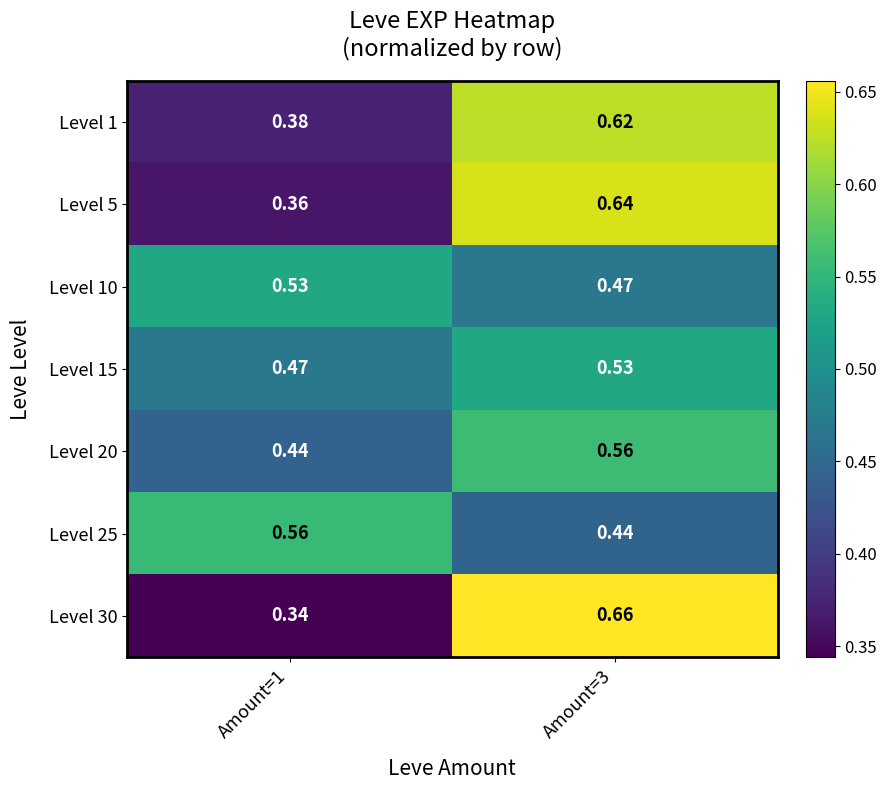

Is the value of Level 25 at Amount=1 greater than the value of Level 10 at Amount=1?

Yes